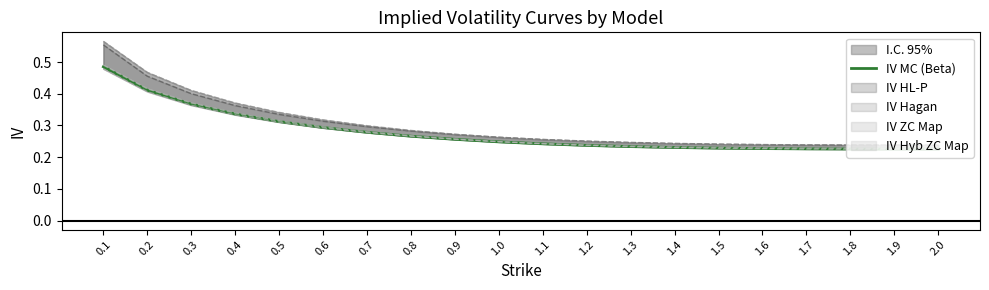

The value at 1.4 is 0.1. True or false?

False